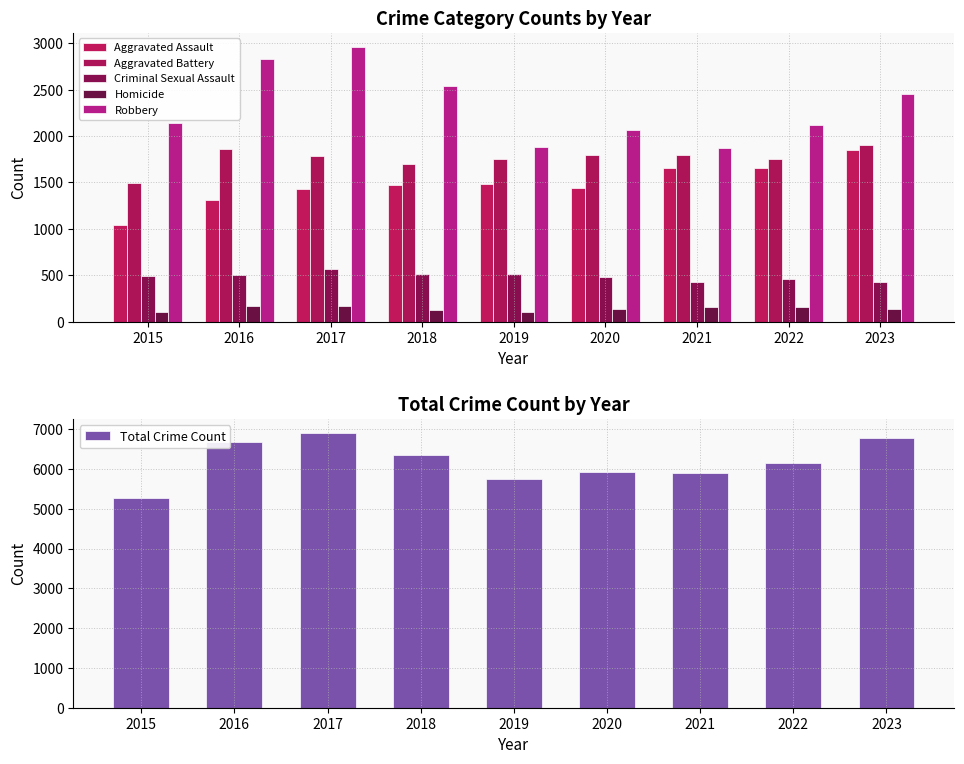

The Total Crime Count series shows 8446 at 2020. True or false?

False